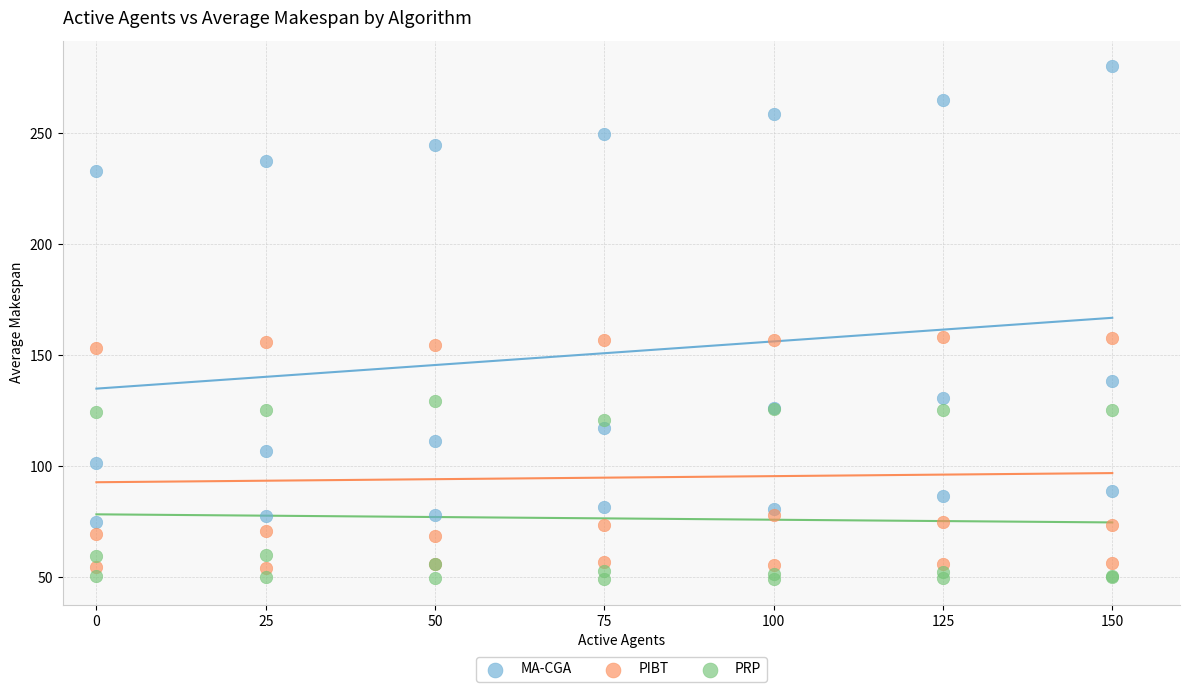

Which series has the largest Y range (max minus min)?

MA-CGA